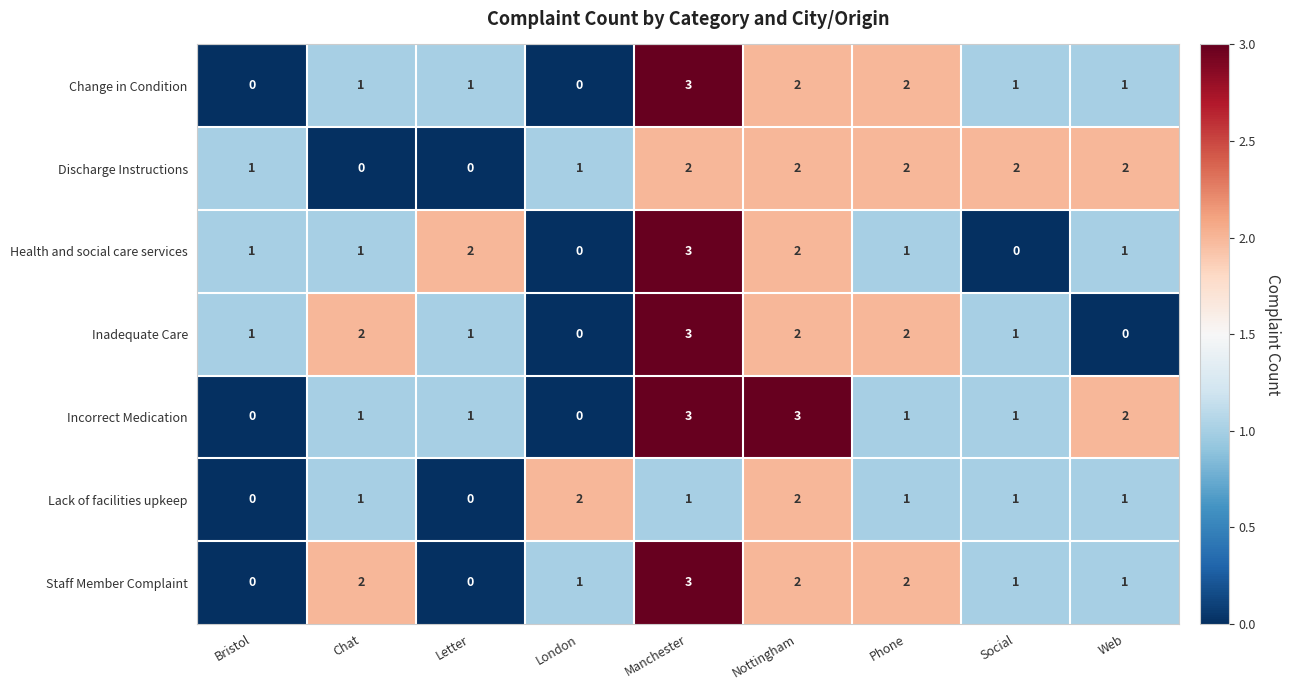

The value of Incorrect Medication at Social is 1. True or false?

True